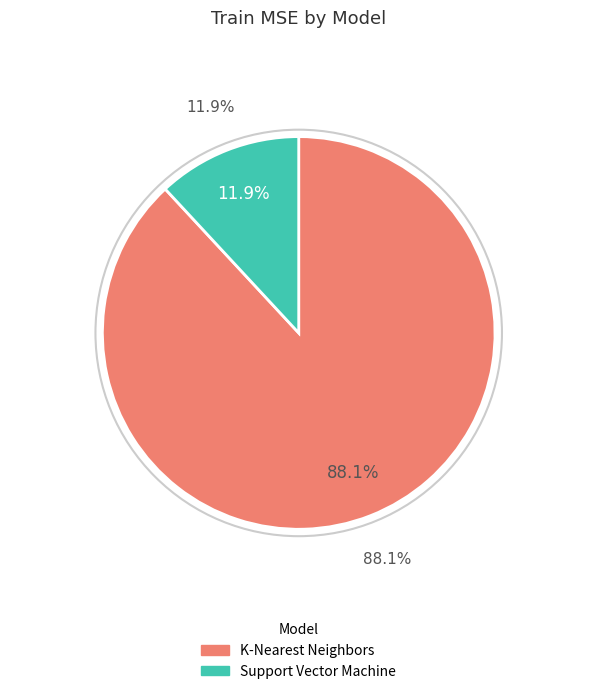

Combined, what portion of the pie is Support Vector Machine and K-Nearest Neighbors?

100.0%